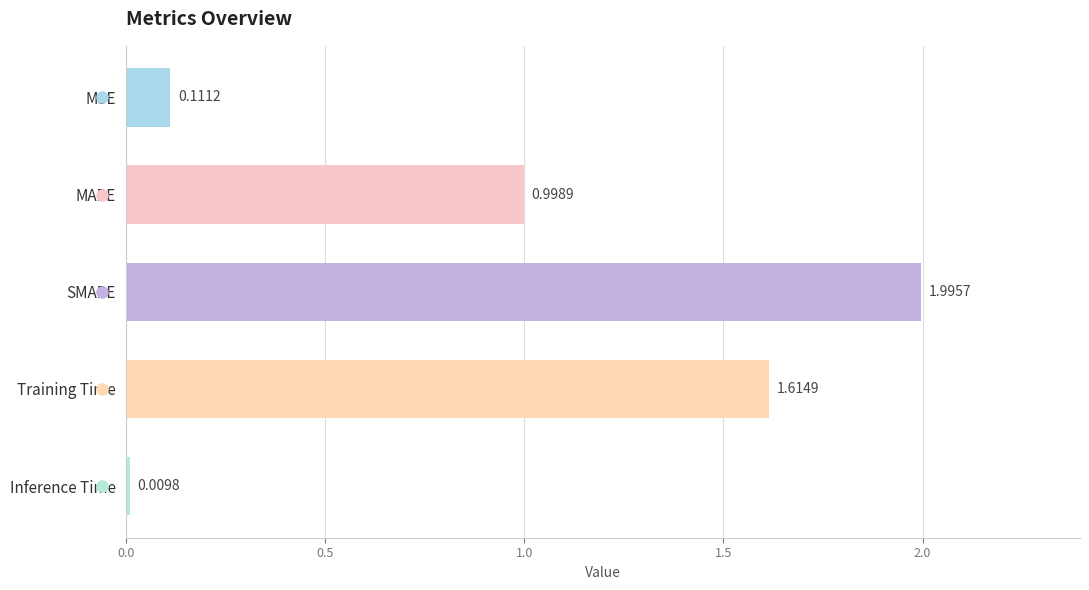

Between MAPE and Training Time, which is larger?

Training Time